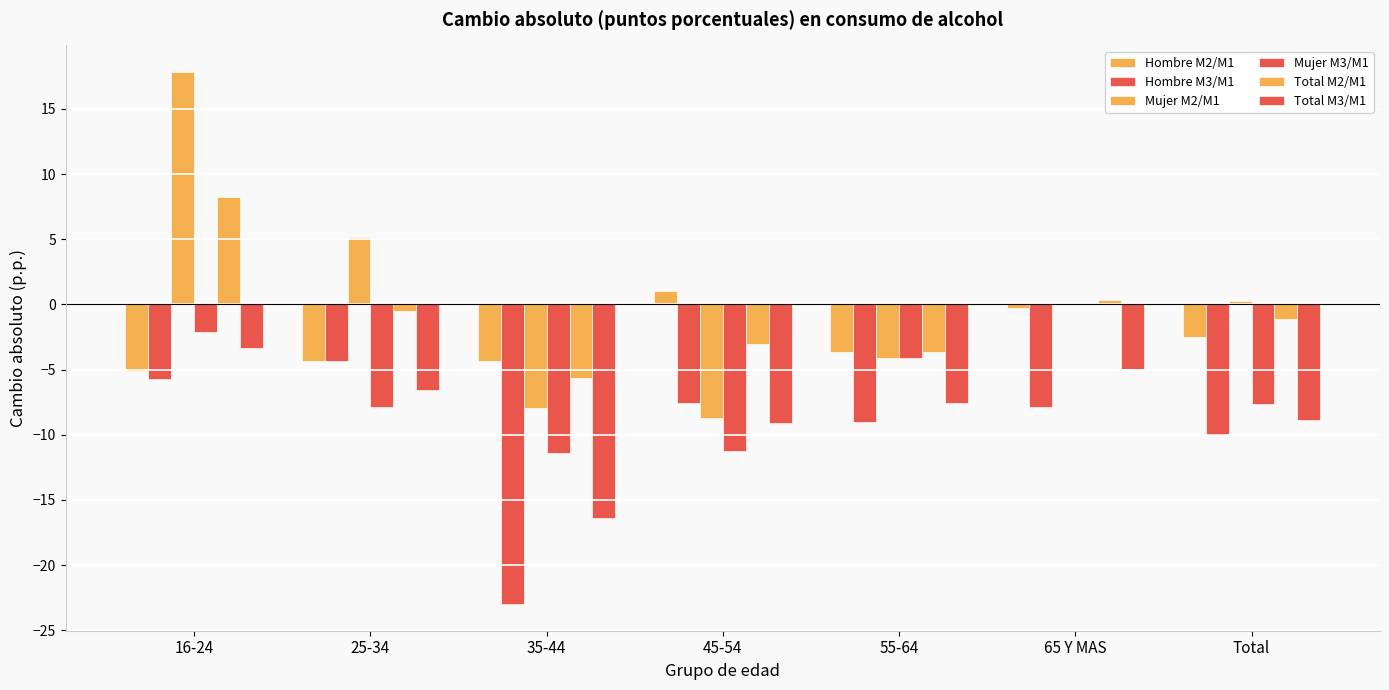

Where does the Hombre M2/M1 series first go above -3?

45-54